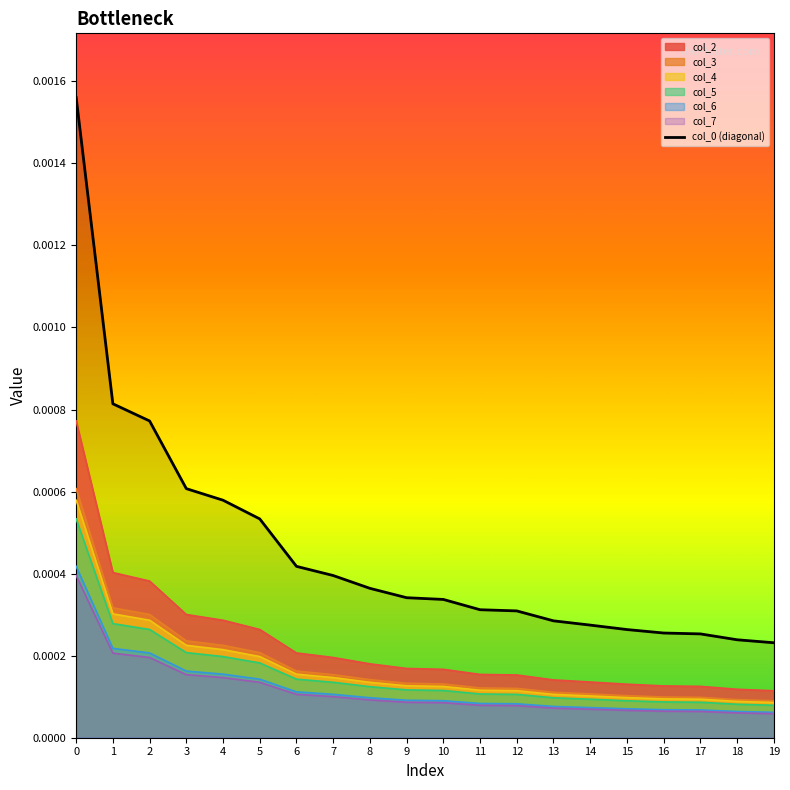

How many data points does each series have?

20